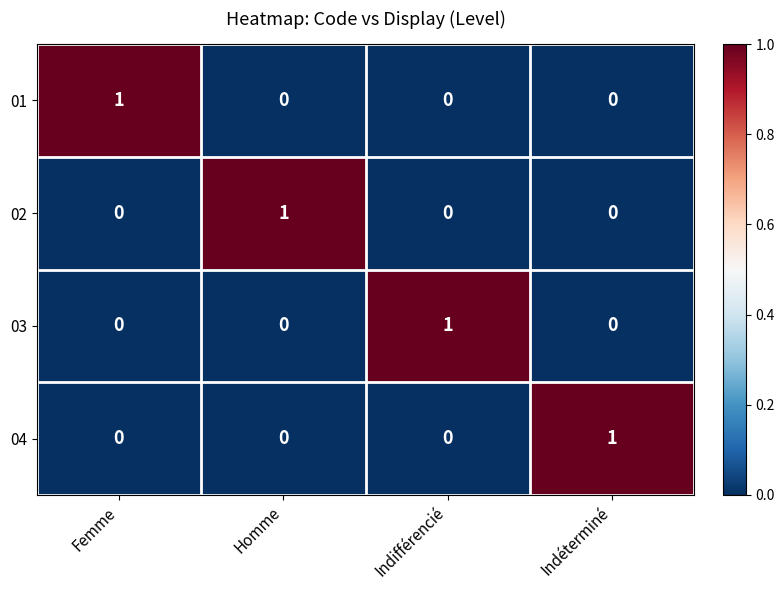

The 03 series shows 1 at Indéterminé. True or false?

False